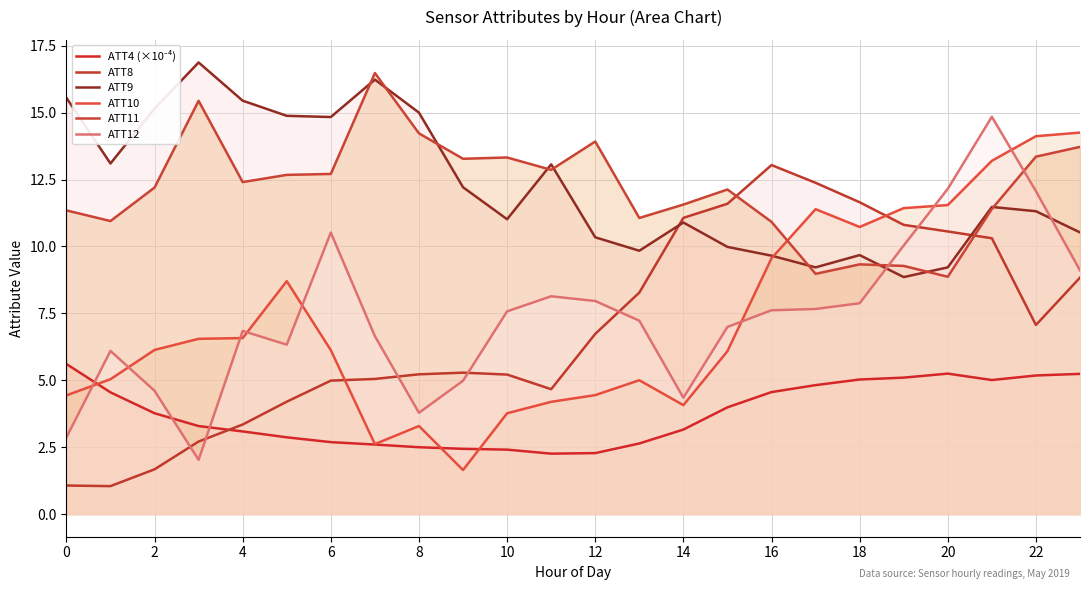

What is the spread (max minus min) of values at 6?

12.1